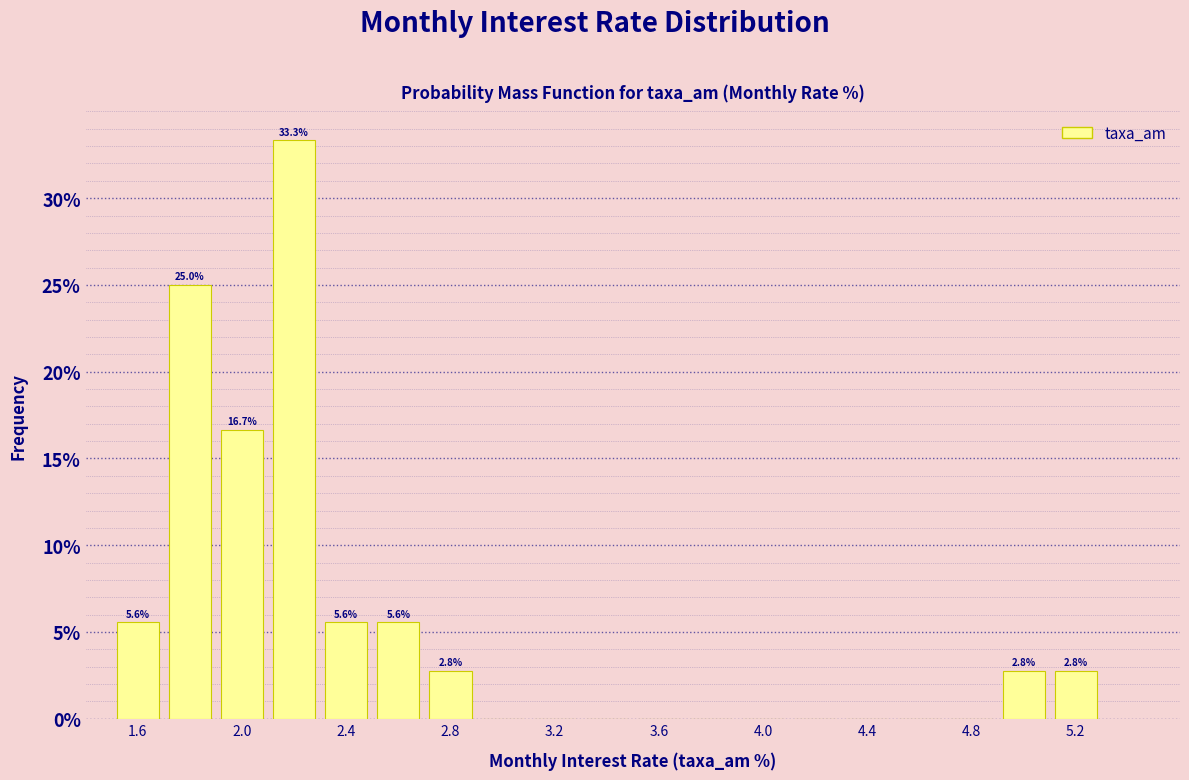

Over which range of the x-axis is the bar tallest?

2.1 to 2.3